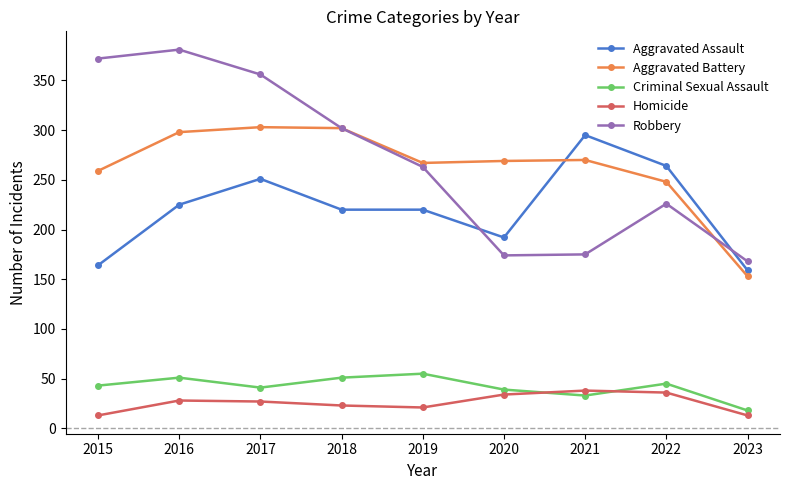

What are all the series names shown in the legend?

Aggravated Assault, Aggravated Battery, Criminal Sexual Assault, Homicide, Robbery